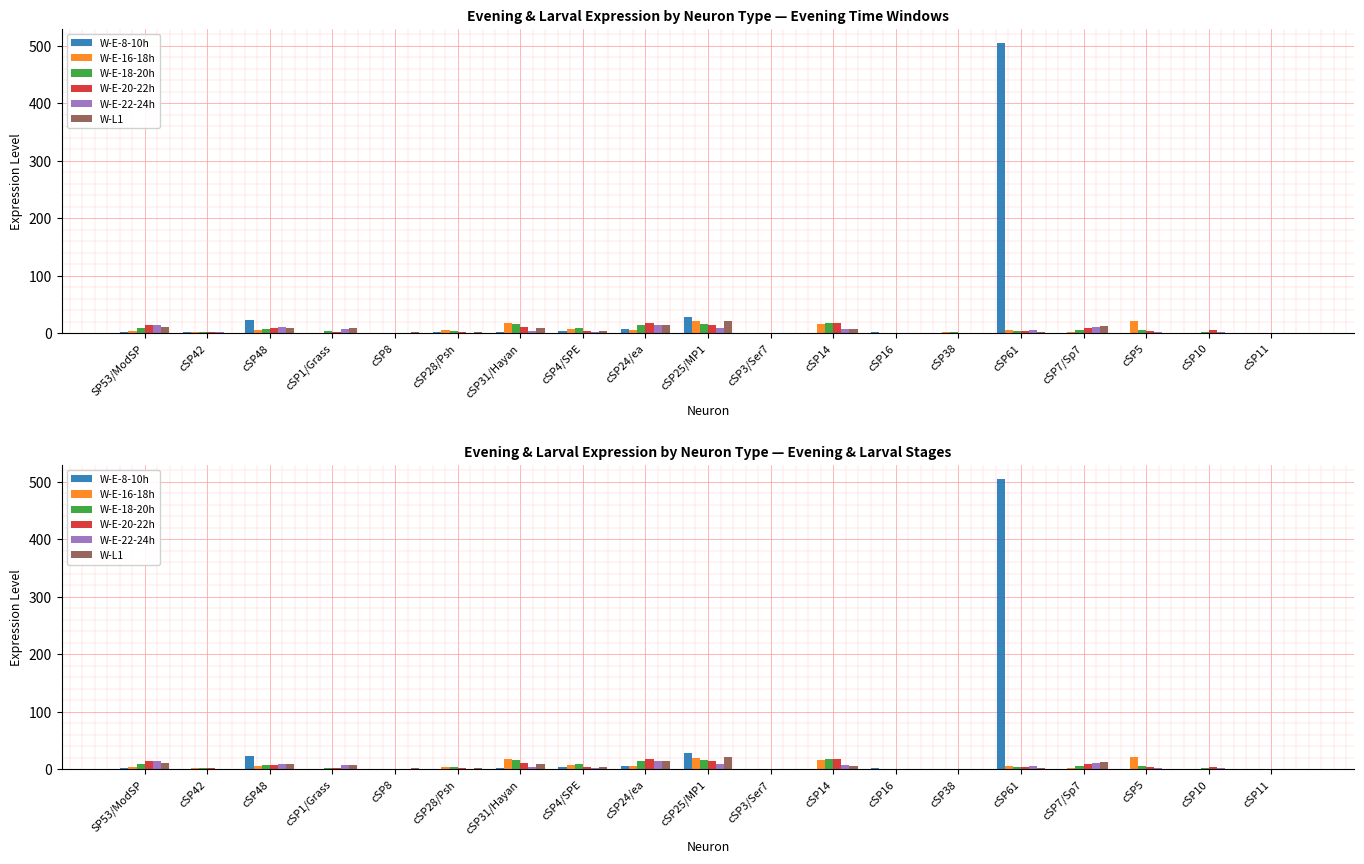

True or false: W-E-8-10h has a value of 3.9 at cSP31/Hayan.

False